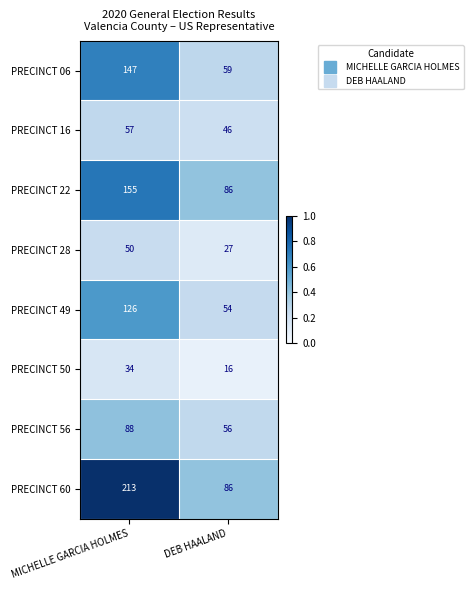

What is the highest value of the PRECINCT 60 series?

213